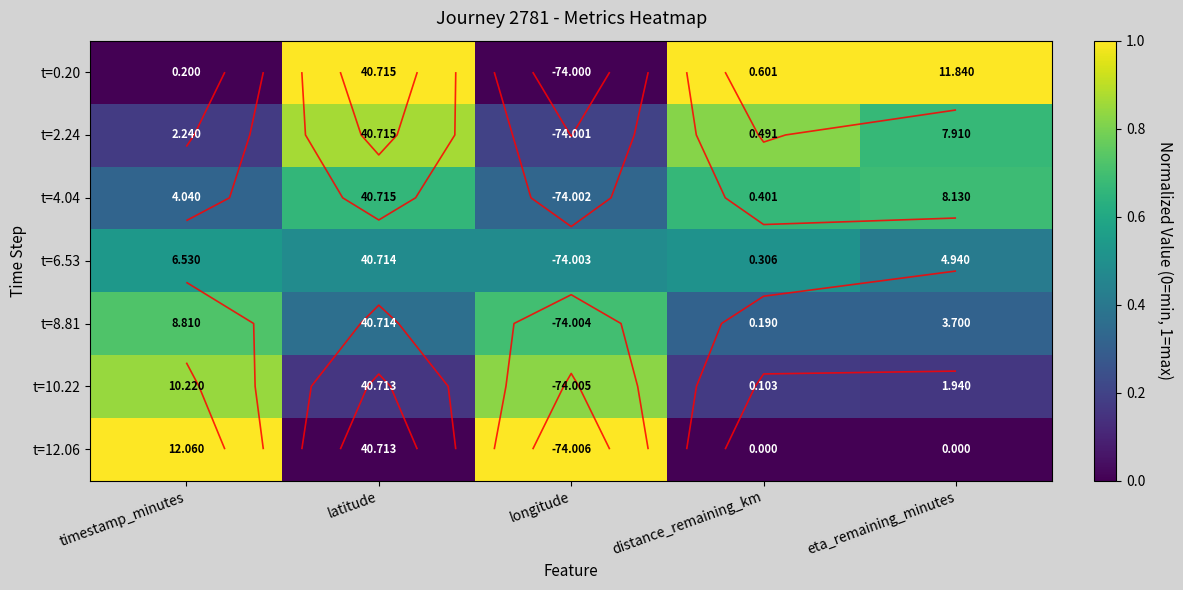

List the labels in order of t=4.04 value, largest first.

eta_remaining_minutes, distance_remaining_km, latitude, longitude, timestamp_minutes